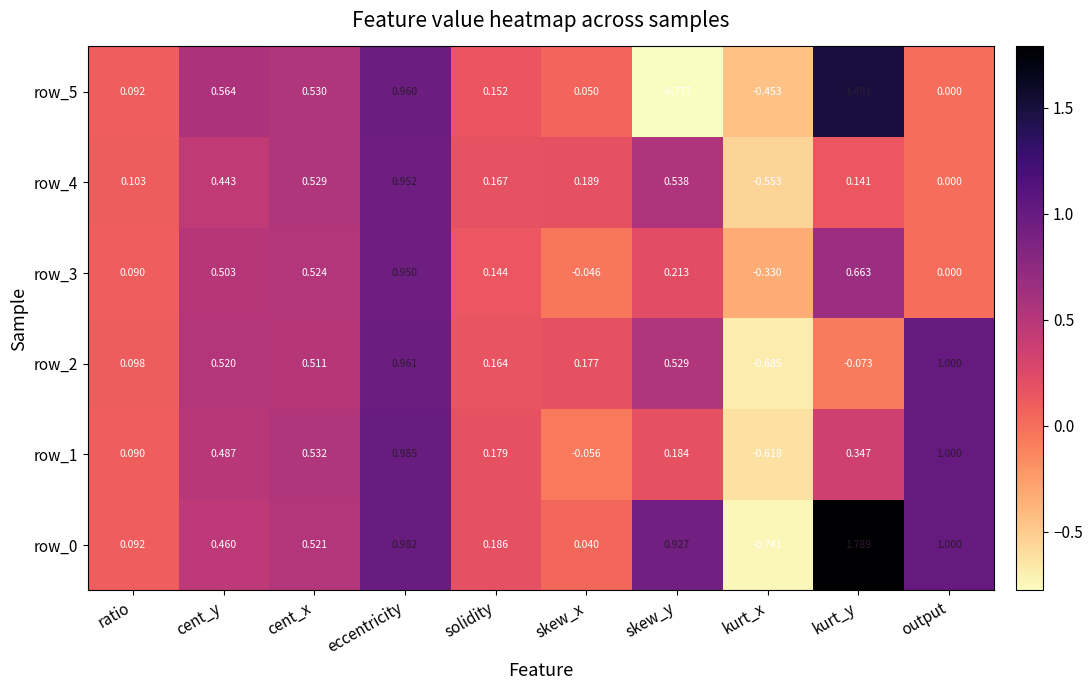

At which label is row_2 closest to 0?

kurt_y